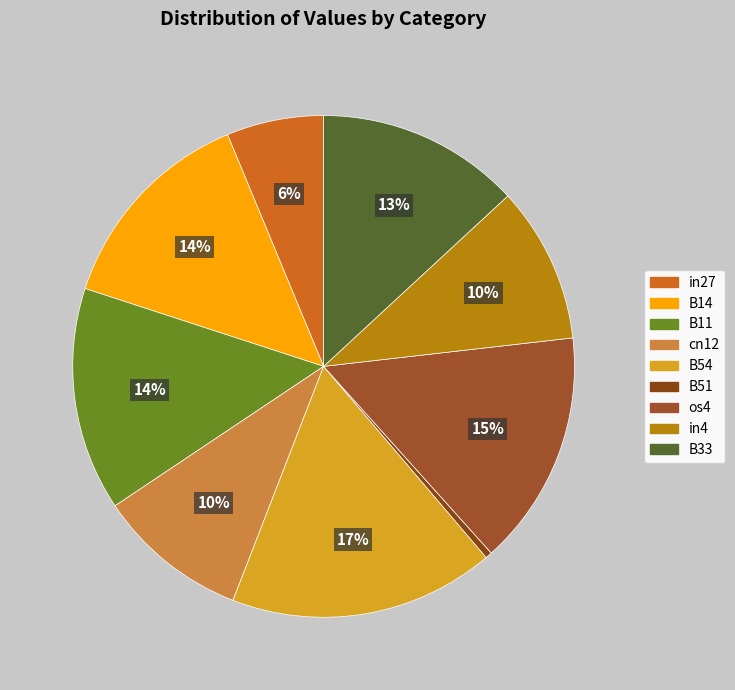

To the nearest percent, what is the difference between the largest and smallest slice percentages?

17%